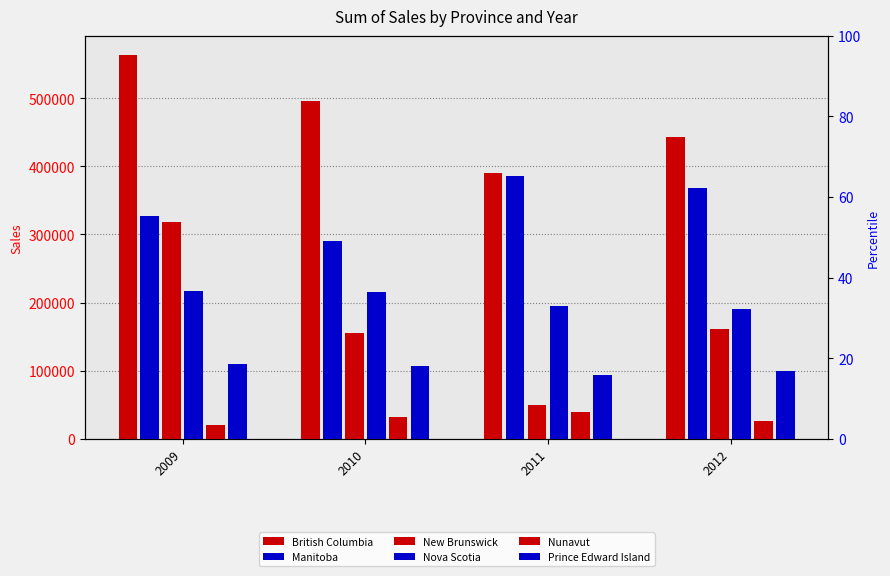

How many distinct data groups are displayed?

6